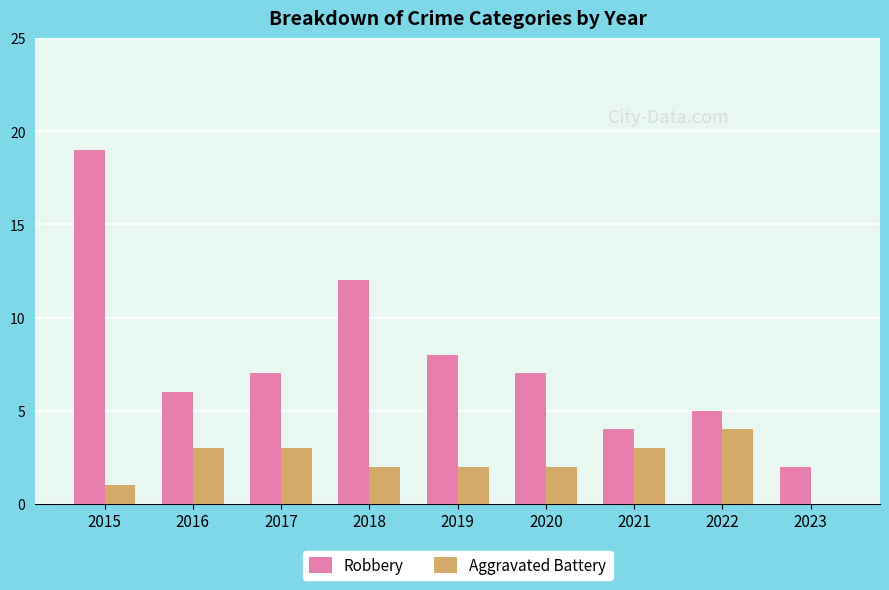

Which series changed the most between 2015 and 2021?

Robbery